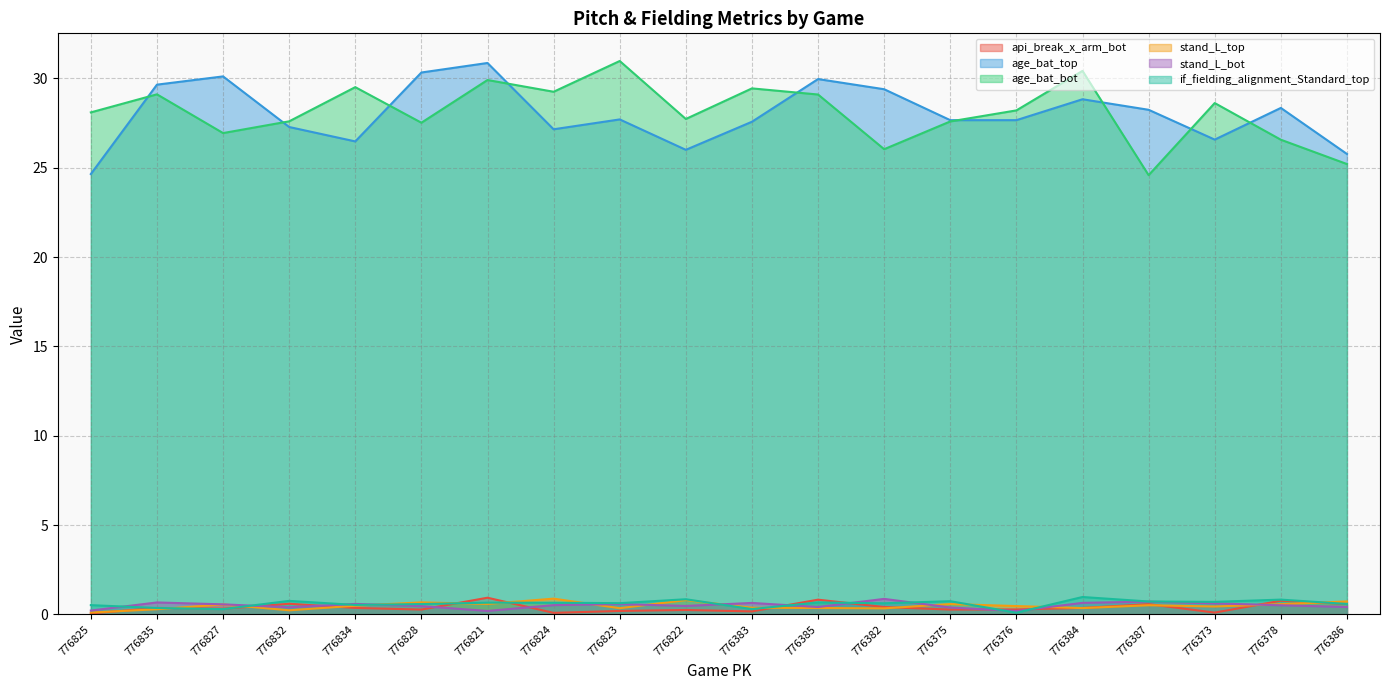

What is the label of the 3rd point from the left?

776827